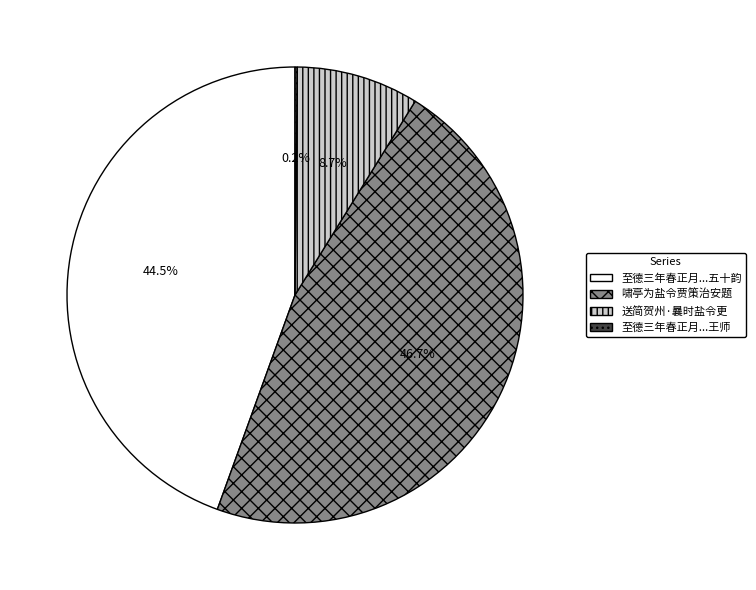

What is the ratio of the value at 啸亭为盐令贾策治安题 to the value at 送简贺州·曩时盐令更?

5.4